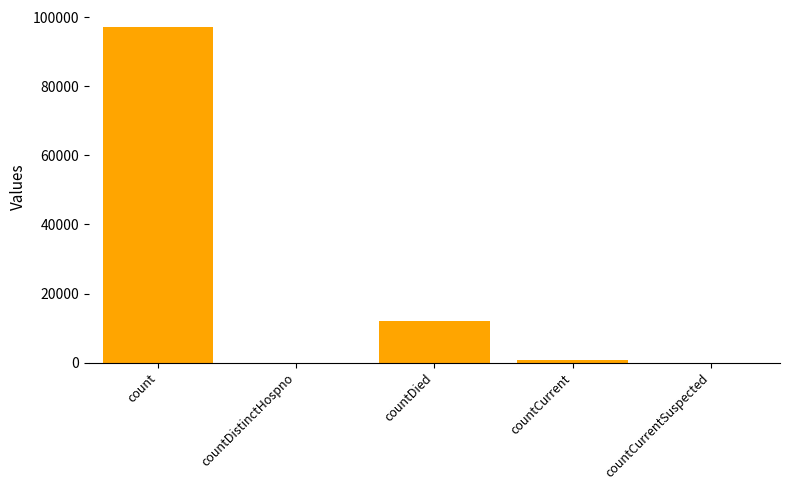

Count the number of categories in the chart.

5